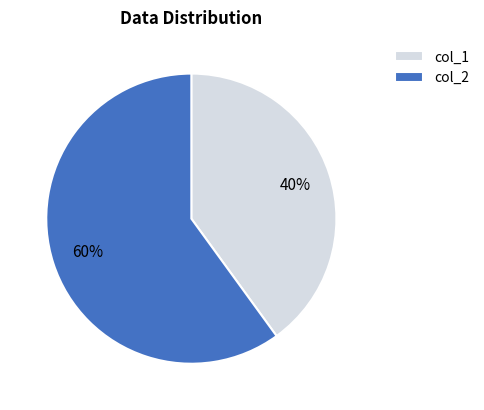

How many slices are in this pie chart?

2